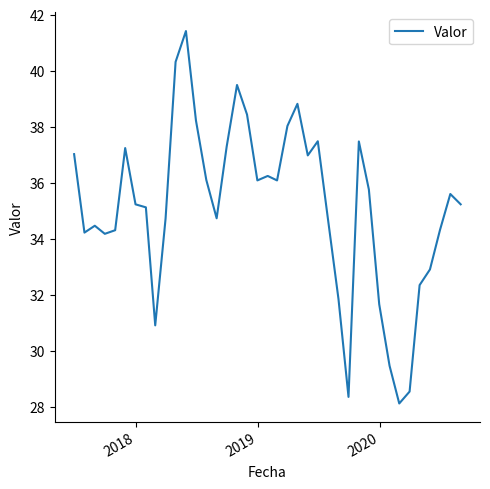

What is the greatest value displayed?

41.4